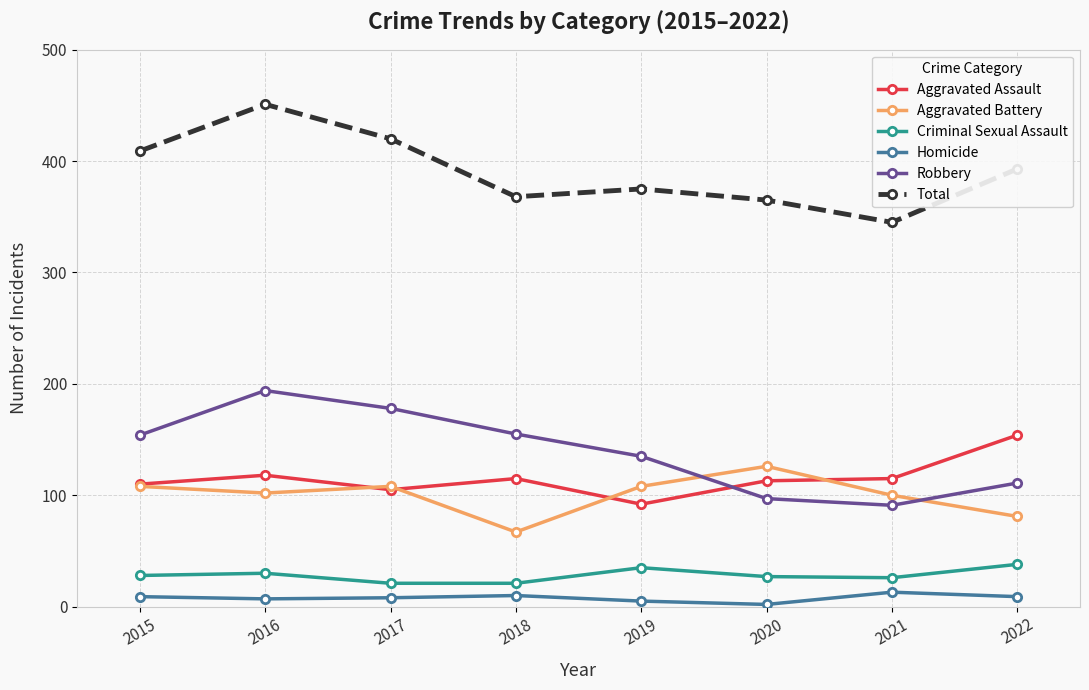

At which label does Total reach its minimum?

2021